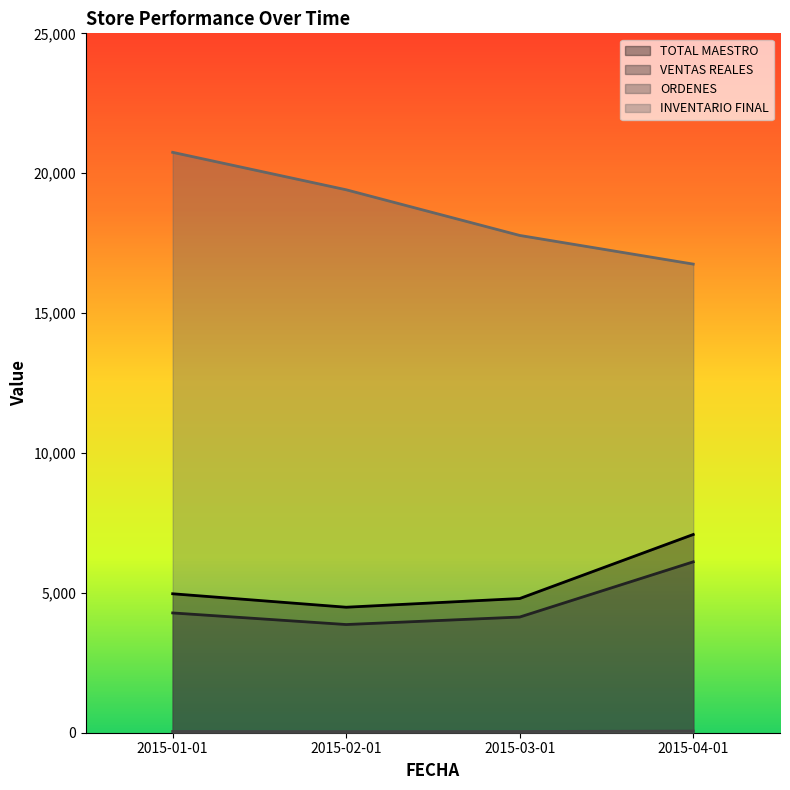

What is the difference between the VENTAS REALES values at 2015-04-01 and 2015-01-01?

1826.6